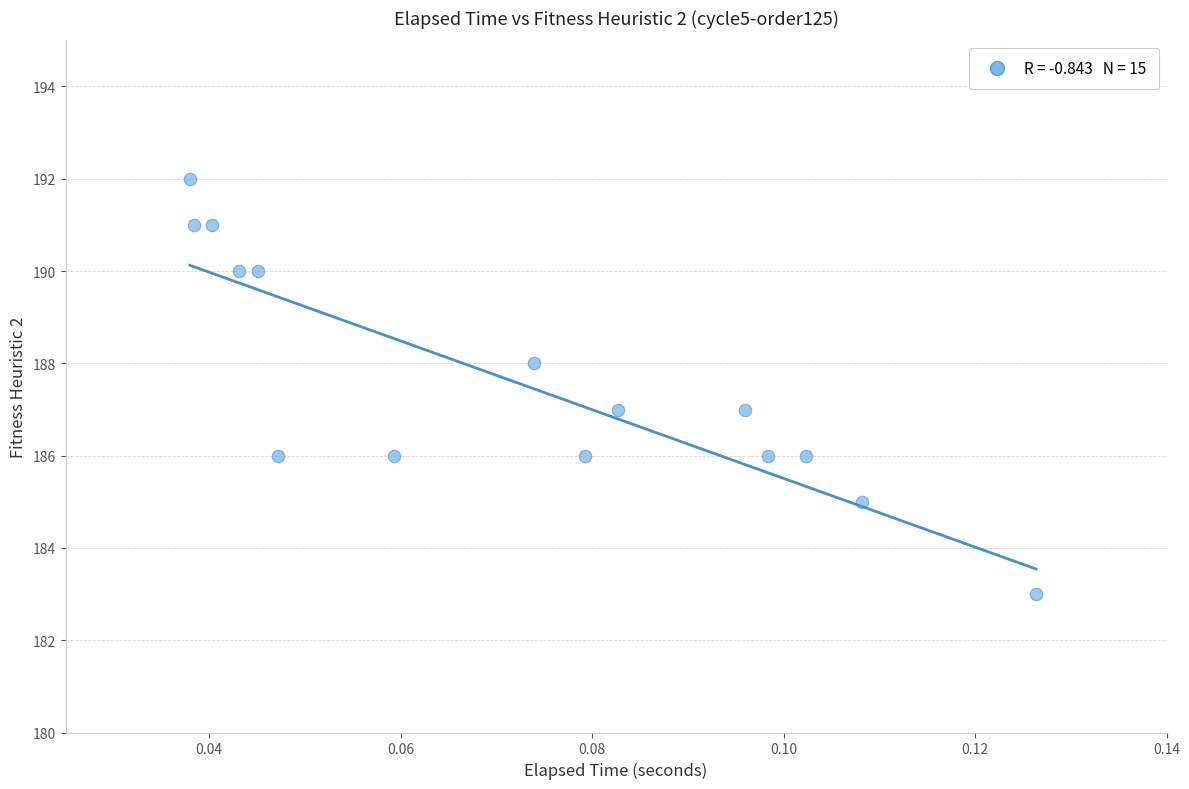

What is the range of Y values (max minus min)?

9